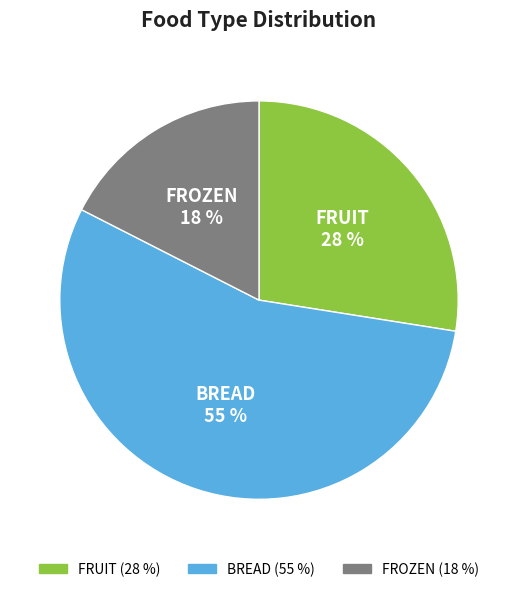

To the nearest percent, what portion does FROZEN represent?

18%